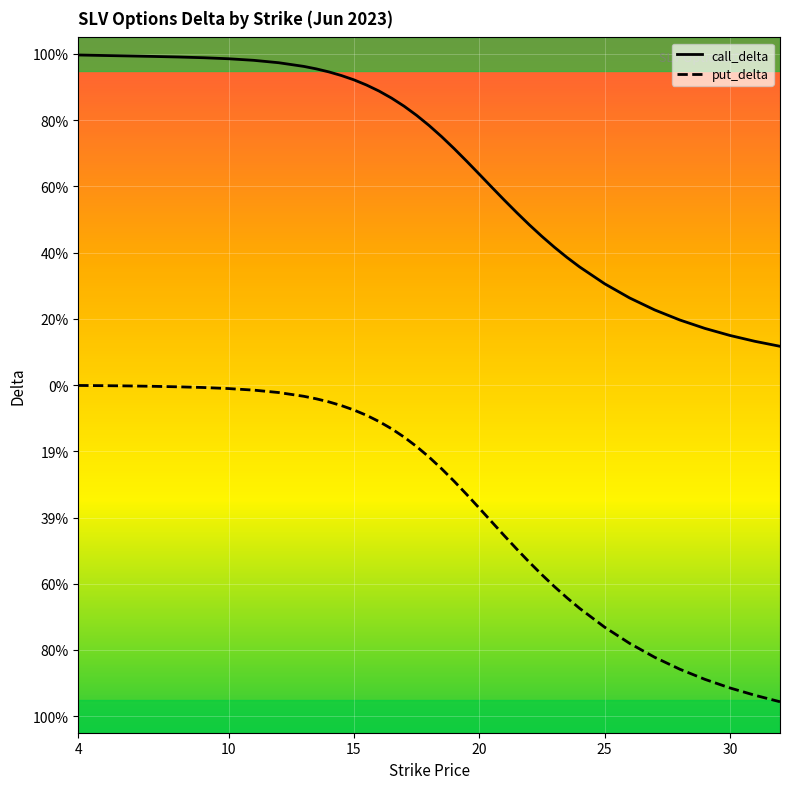

What are all the series names shown in the legend?

call_delta, put_delta